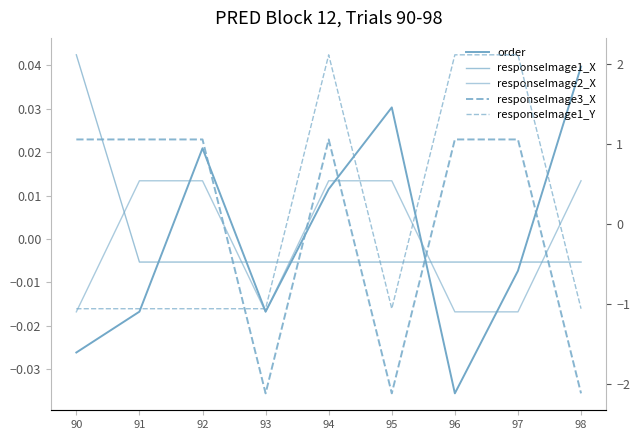

How many data points in order are less than 0?

5